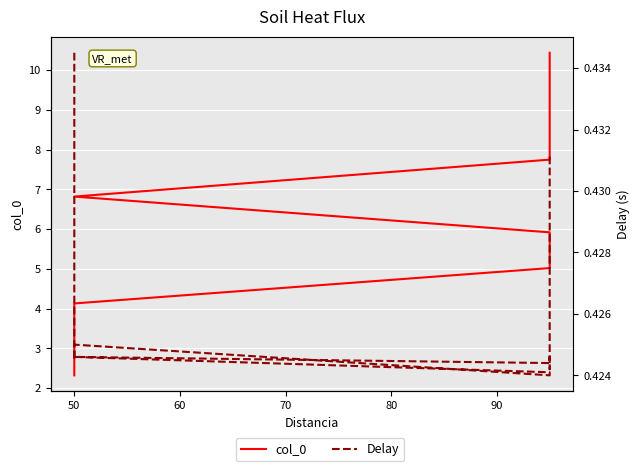

At which category does Delay reach its first local valley?

50